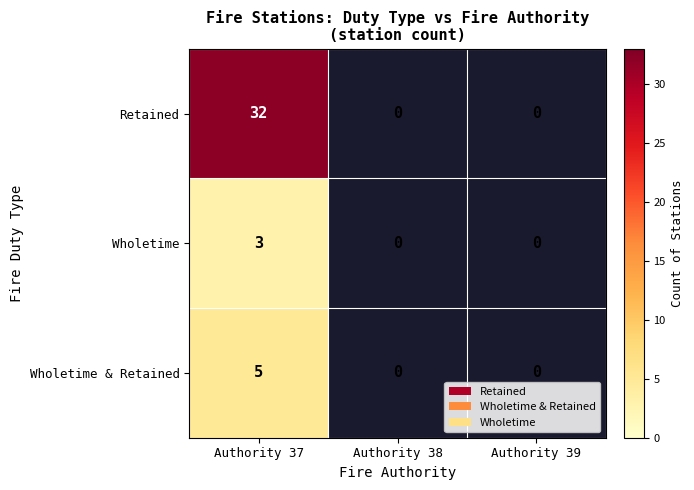

At Authority 37, list the series in order from smallest to largest.

Wholetime, Wholetime & Retained, Retained